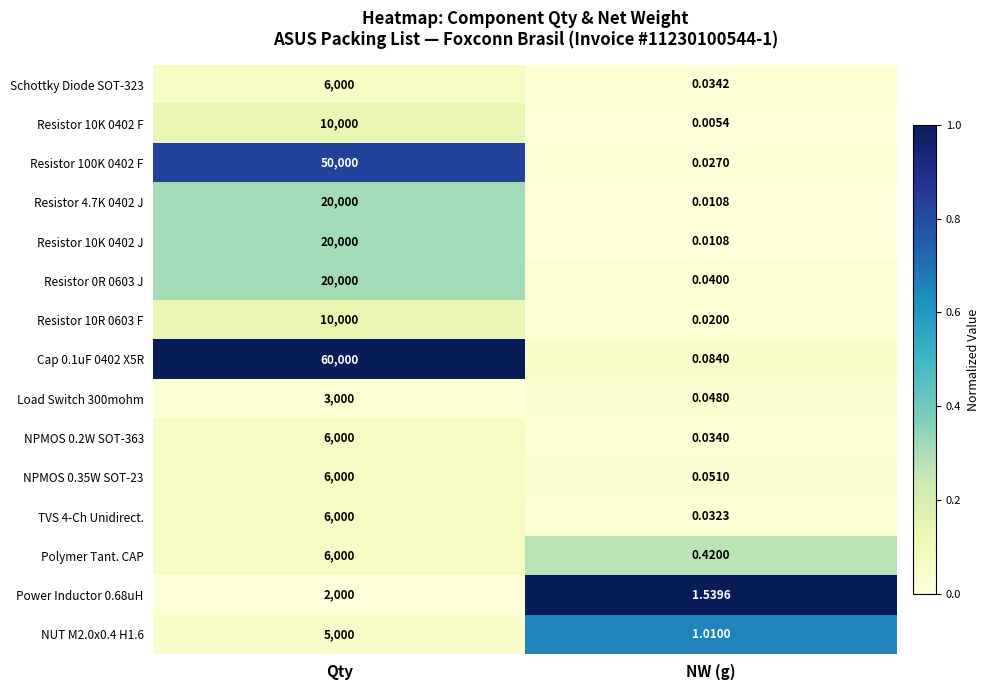

Which series changed the most between Qty and NW (g)?

Cap 0.1uF 0402 X5R